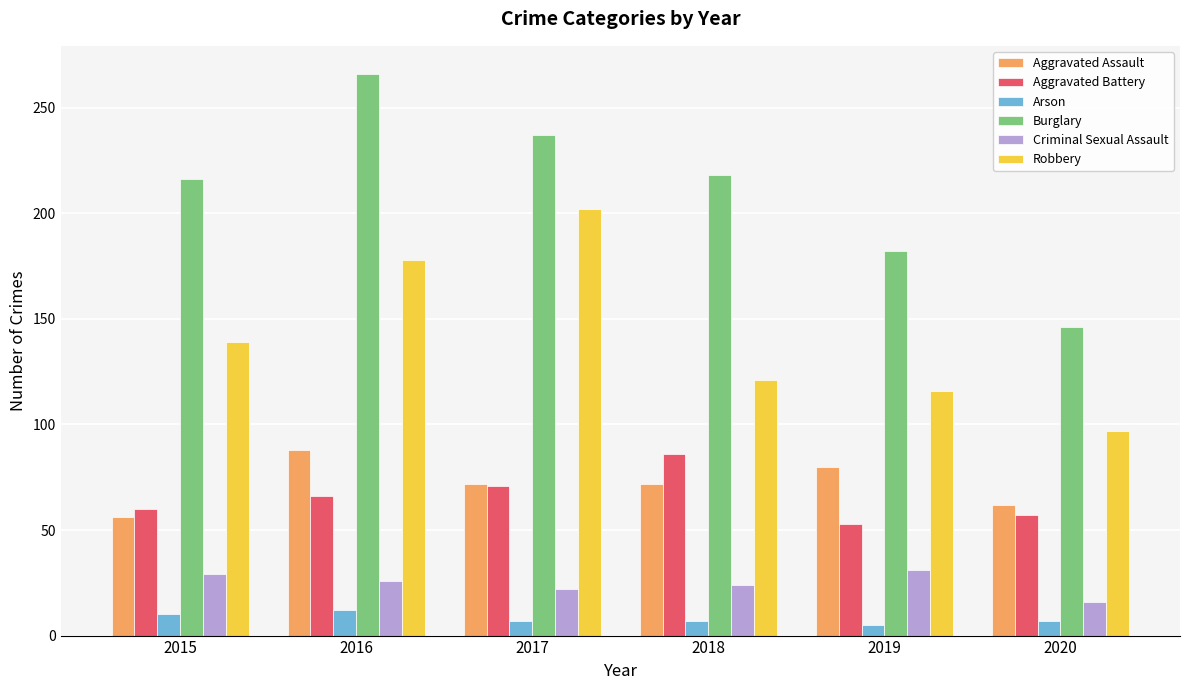

Which series has the largest total across all categories?

Burglary